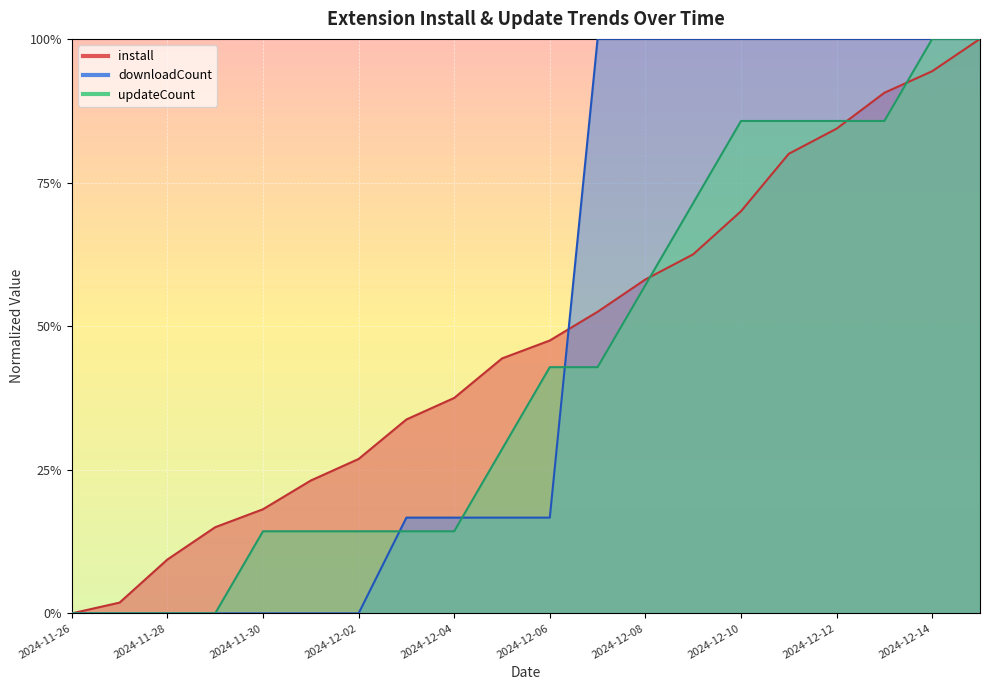

Does the chart display data point markers on the line(s)?

No